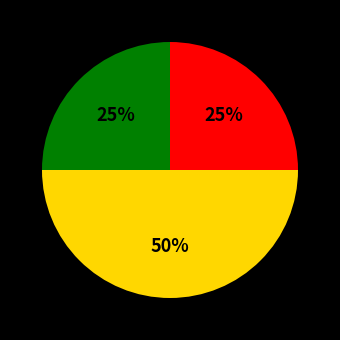

To the nearest percent, what is the average slice percentage?

33%